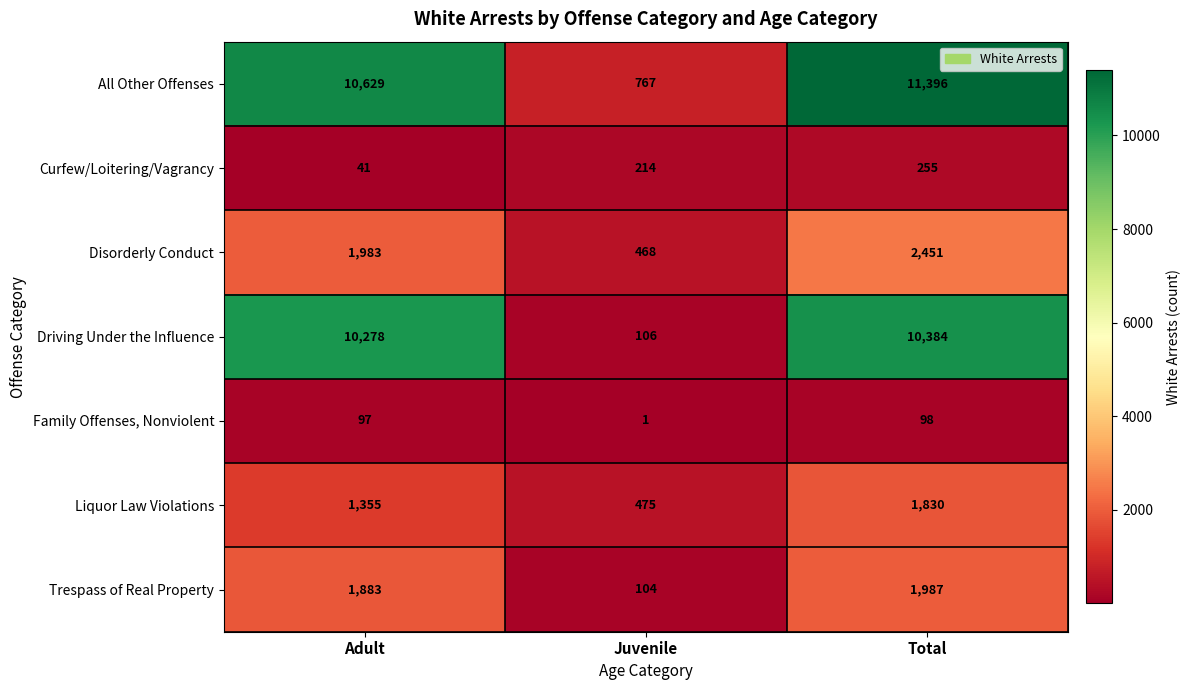

Read the Disorderly Conduct value at Juvenile, to the nearest 10.

470